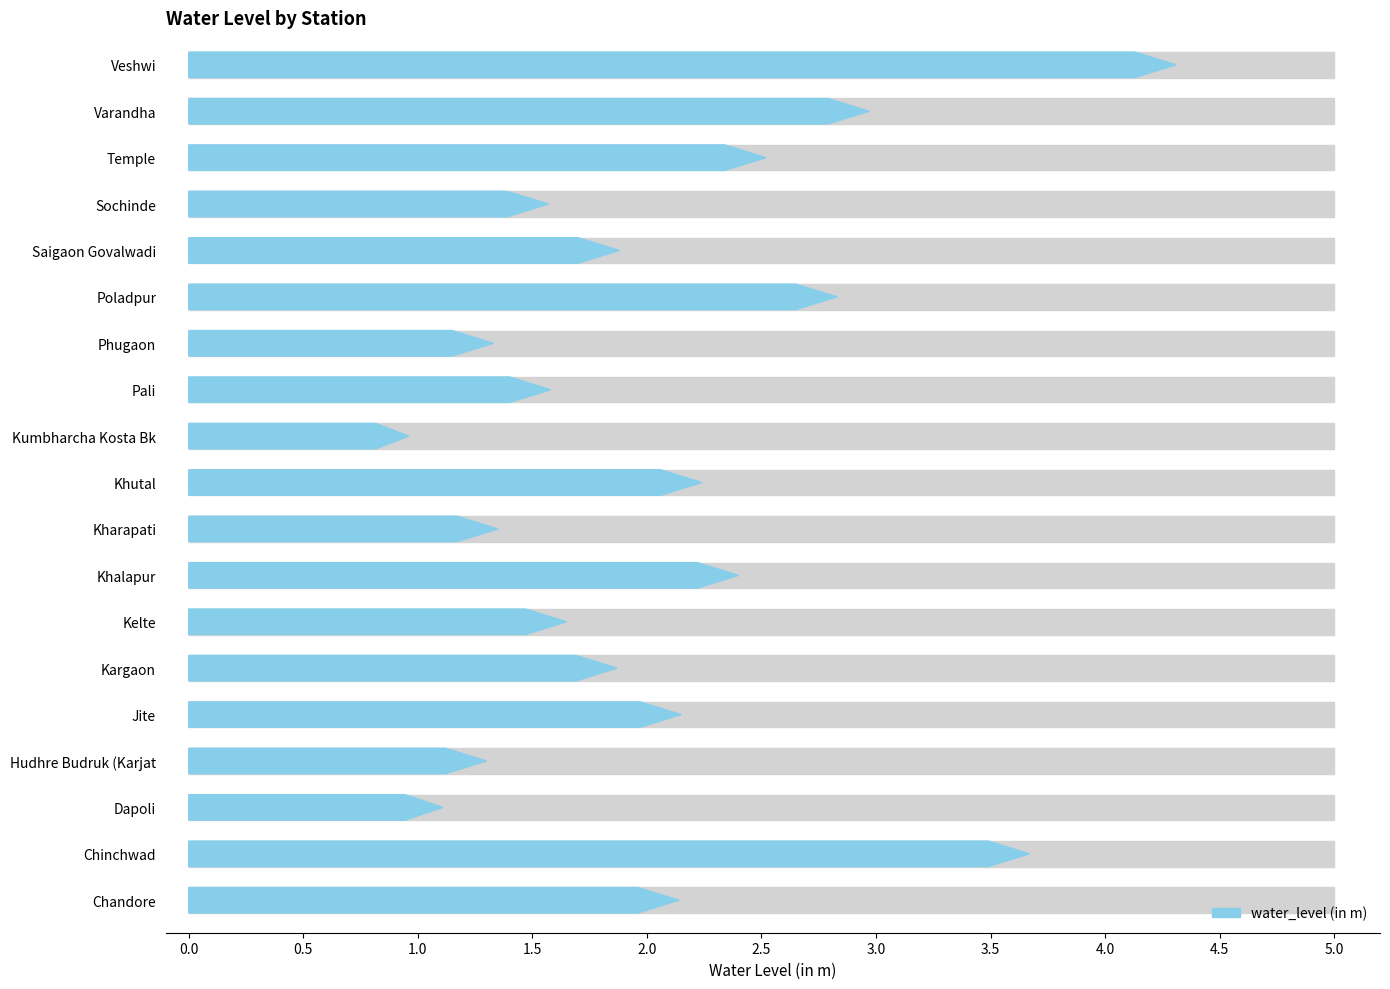

What is the value of the 15th bar from the left?

1.9